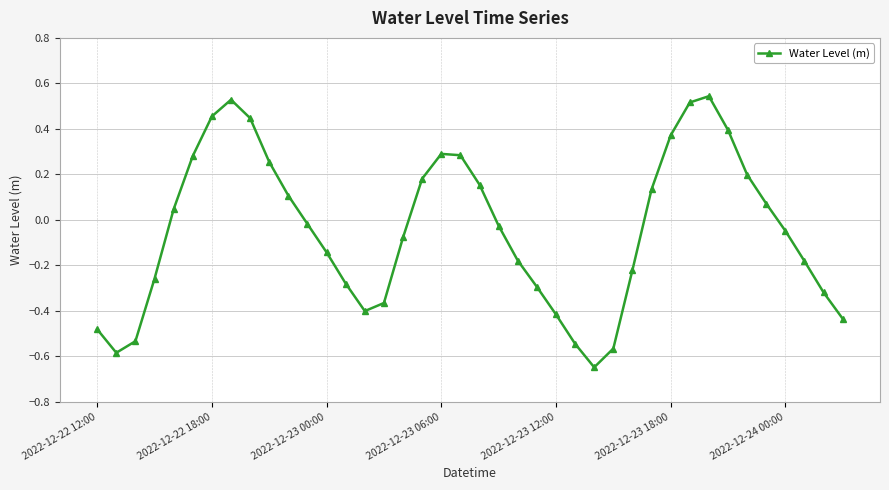

How many lines are shown in the chart?

1